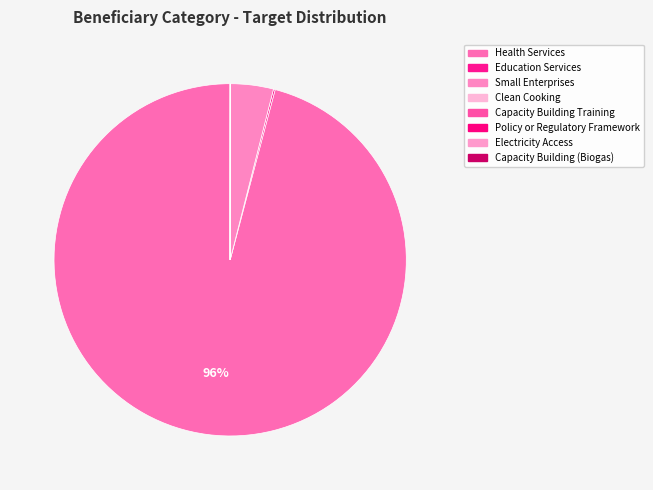

What is the ratio of the value at Policy or Regulatory Framework to the value at Capacity Building Training?

0.1